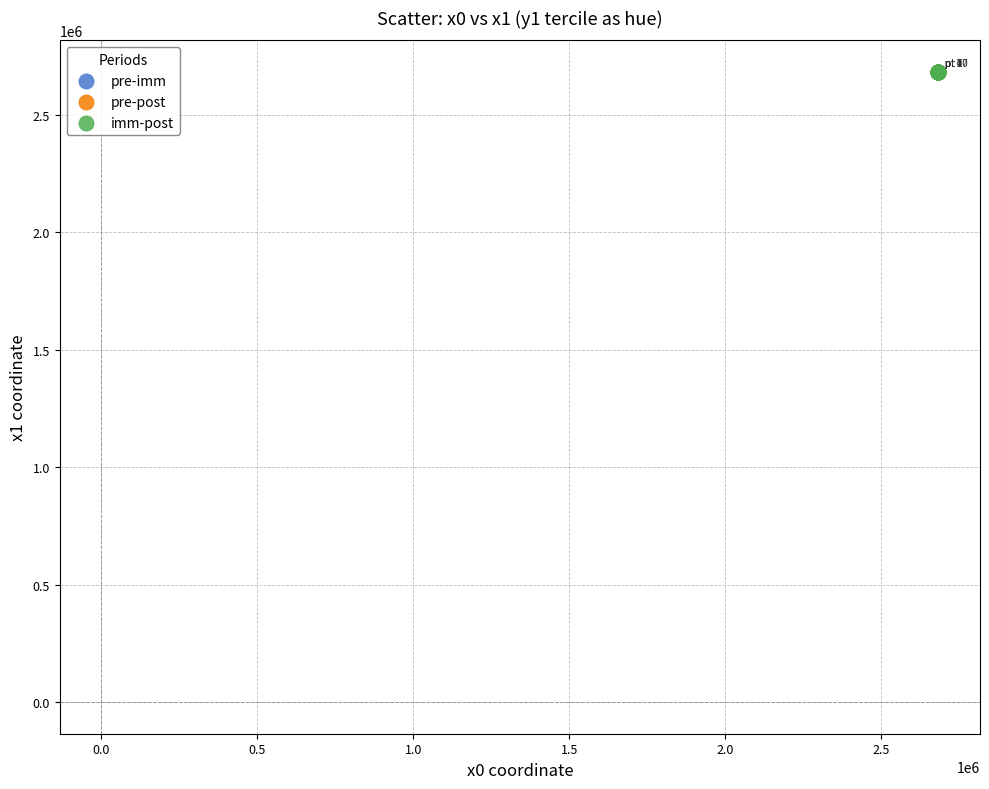

What are all the series names shown in the legend?

pre-imm, pre-post, imm-post